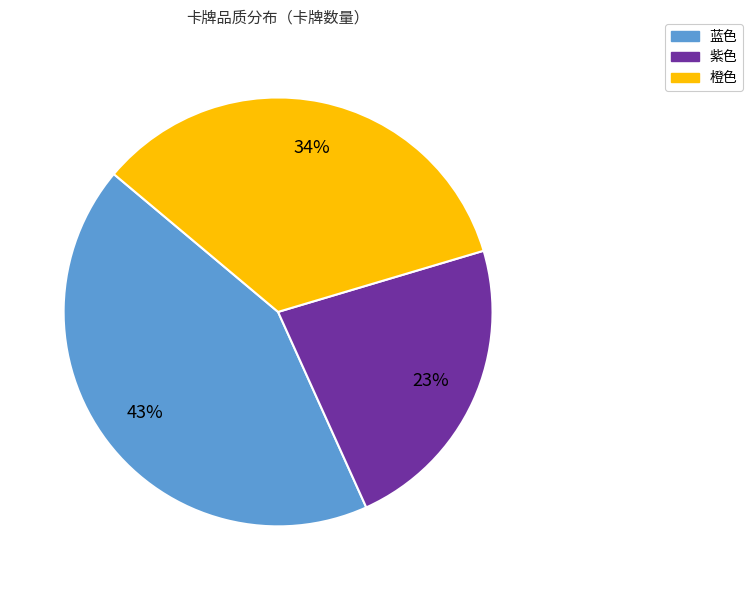

True or false: 橙色 accounts for 26% of the total.

False